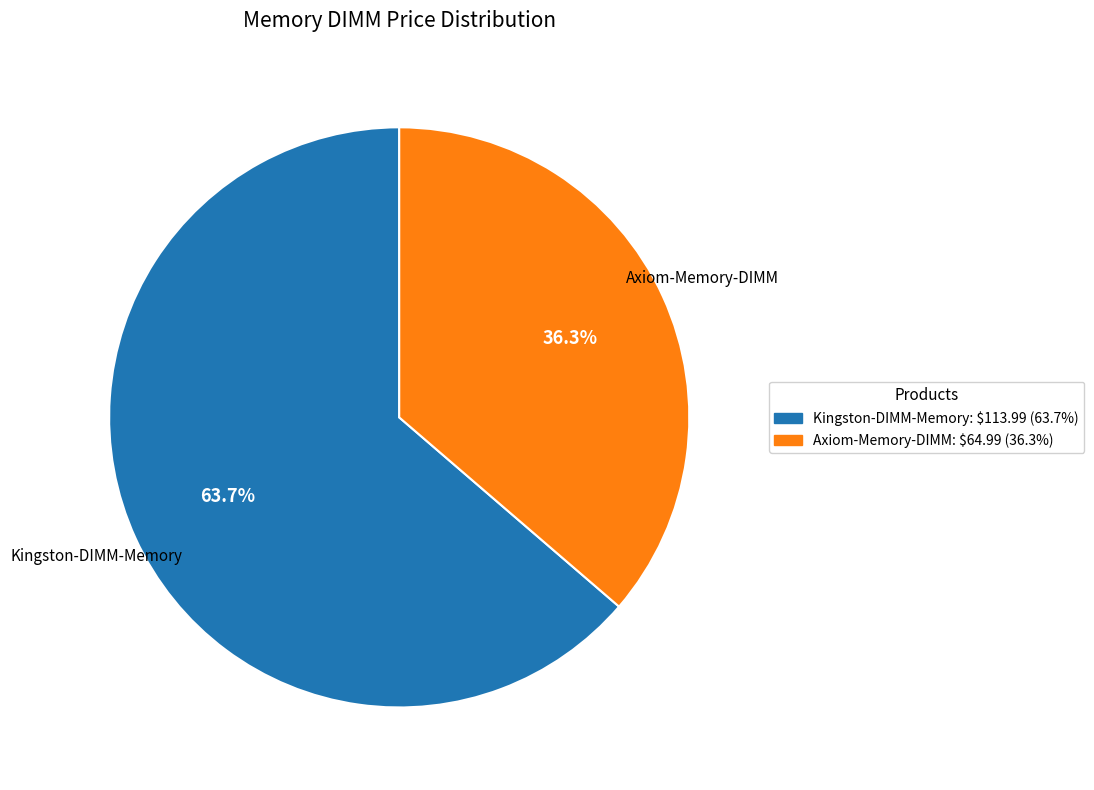

Is it true that Kingston-DIMM-Memory is 79% of the pie?

False